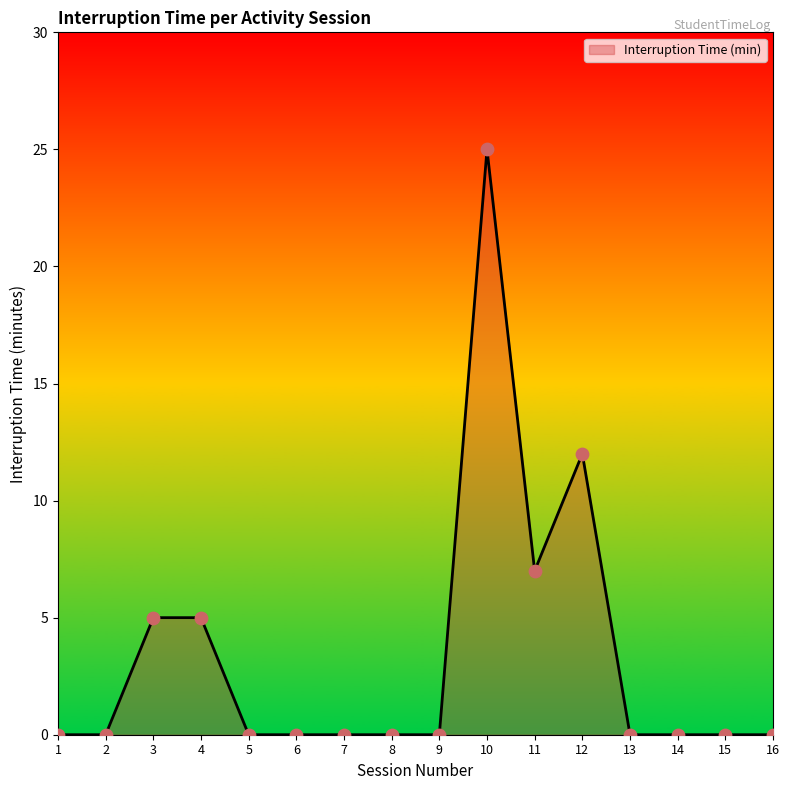

Which has a higher value, 3 or 5?

3